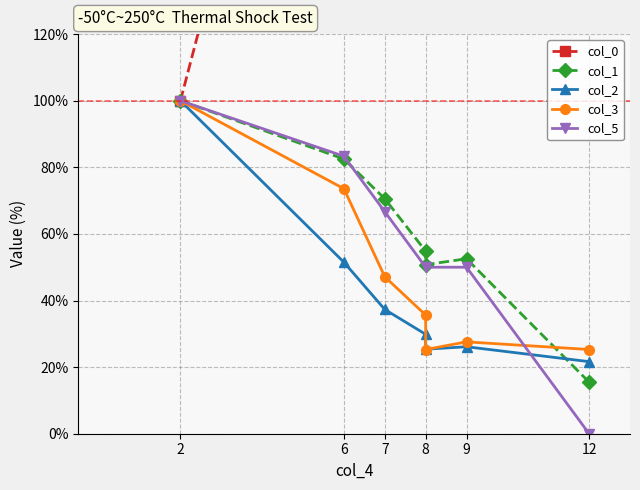

Read the col_0 value at 7.

369.3